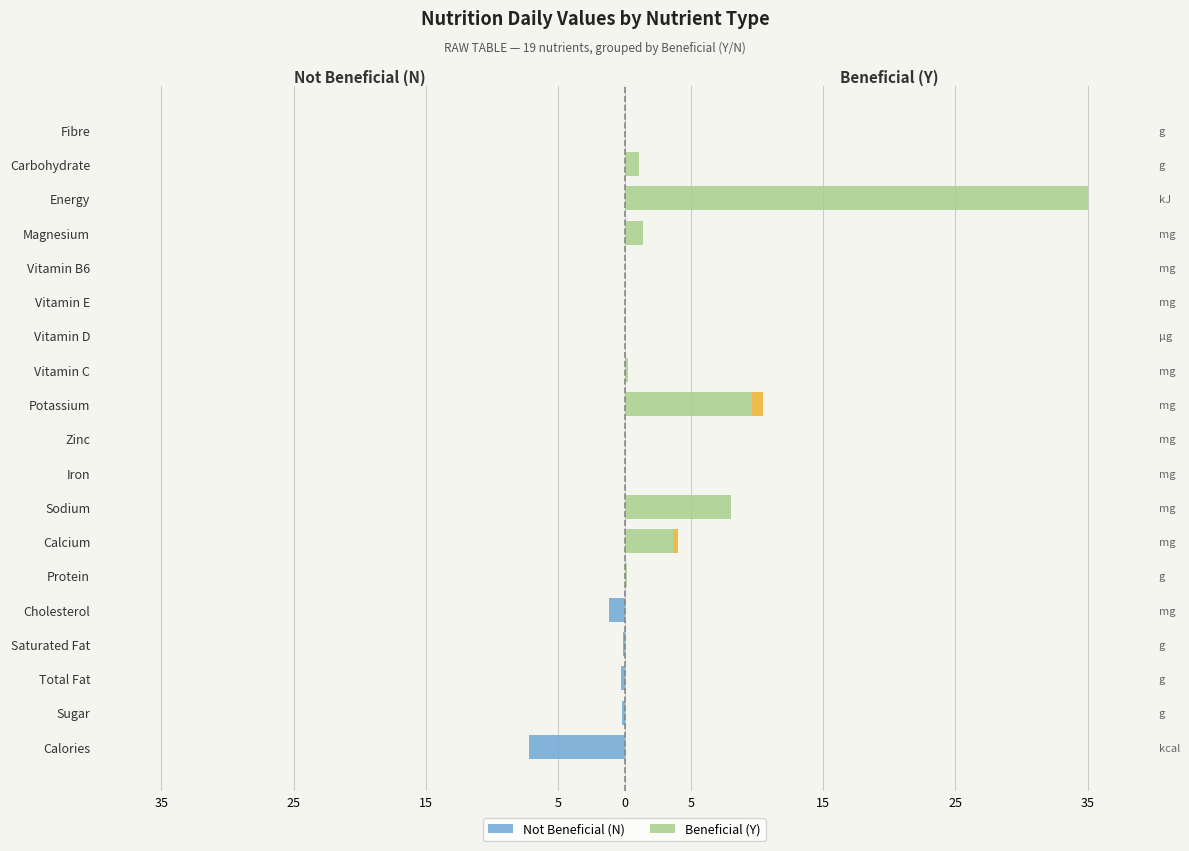

Which series has the largest range (max minus min)?

Beneficial (Y)